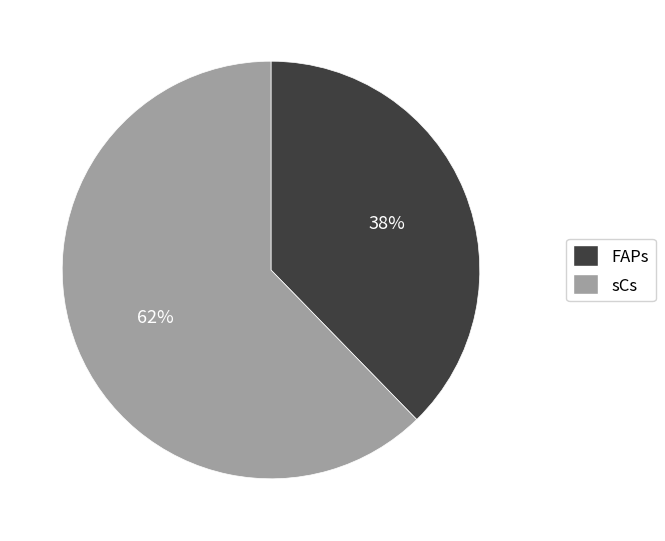

What is the smallest slice in the pie chart?

FAPs